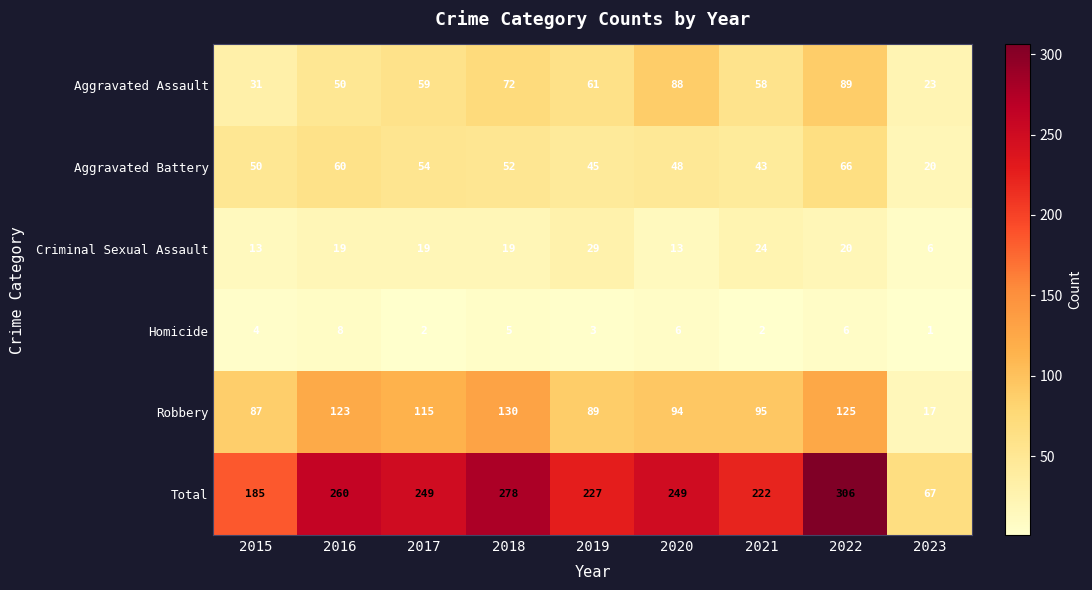

Which series has the widest spread of values?

Total